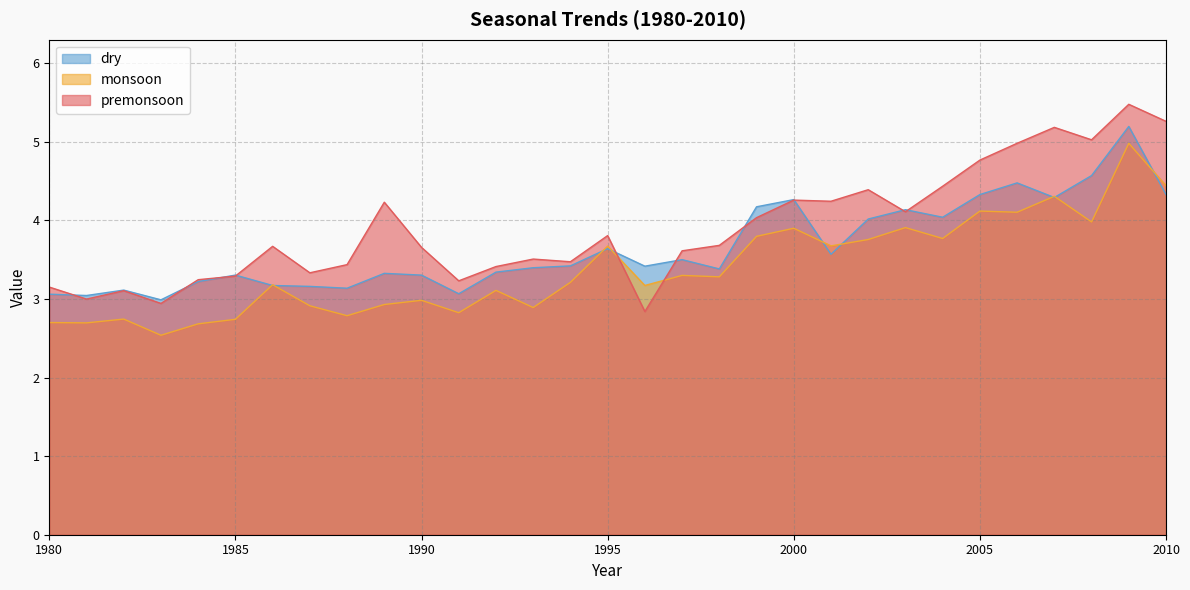

What is the maximum value shown in the chart?

5.5